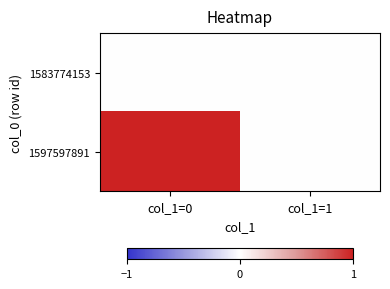

At how many categories does at least one series exceed 0?

1